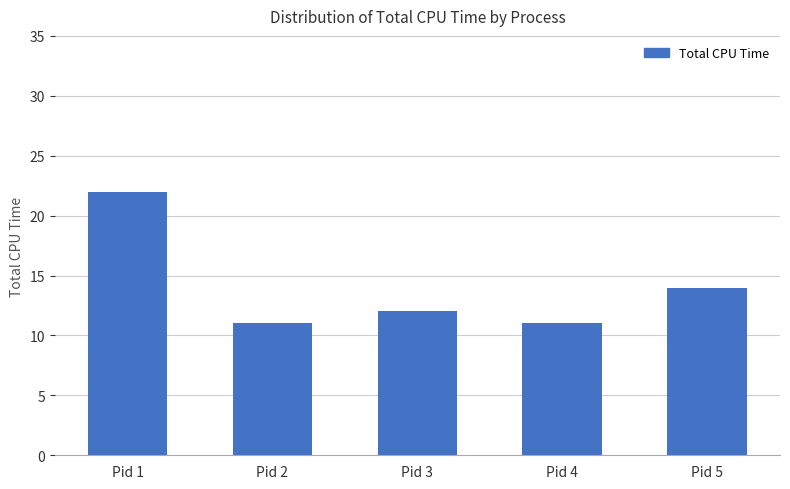

What is the difference between the second highest and second lowest values?

3